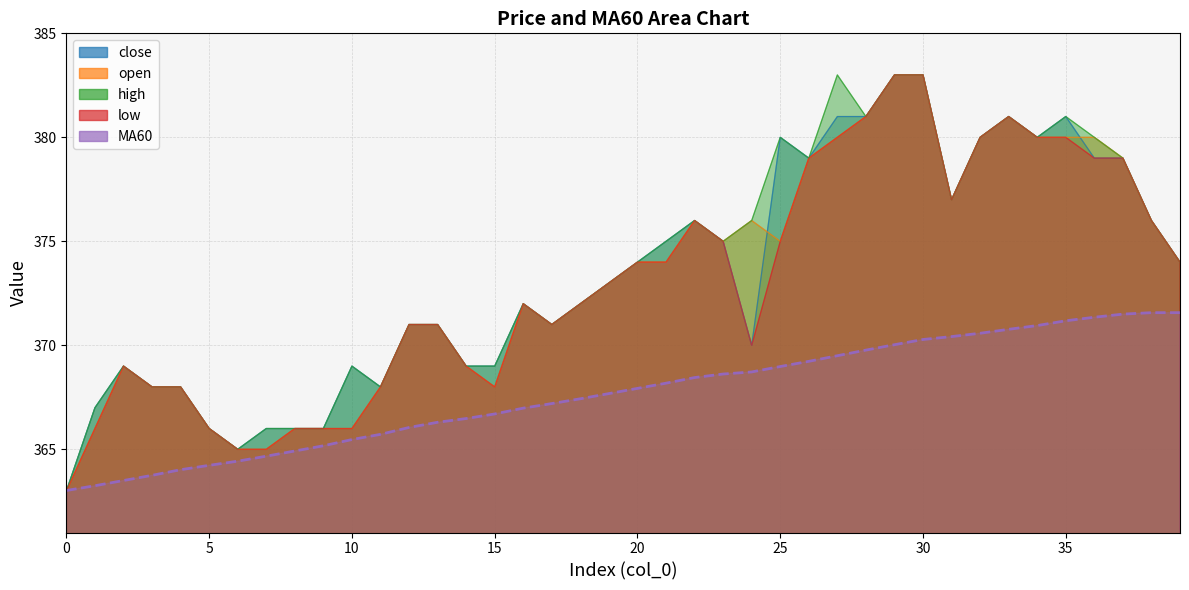

Is it true that low equals 579.4 at 17?

False